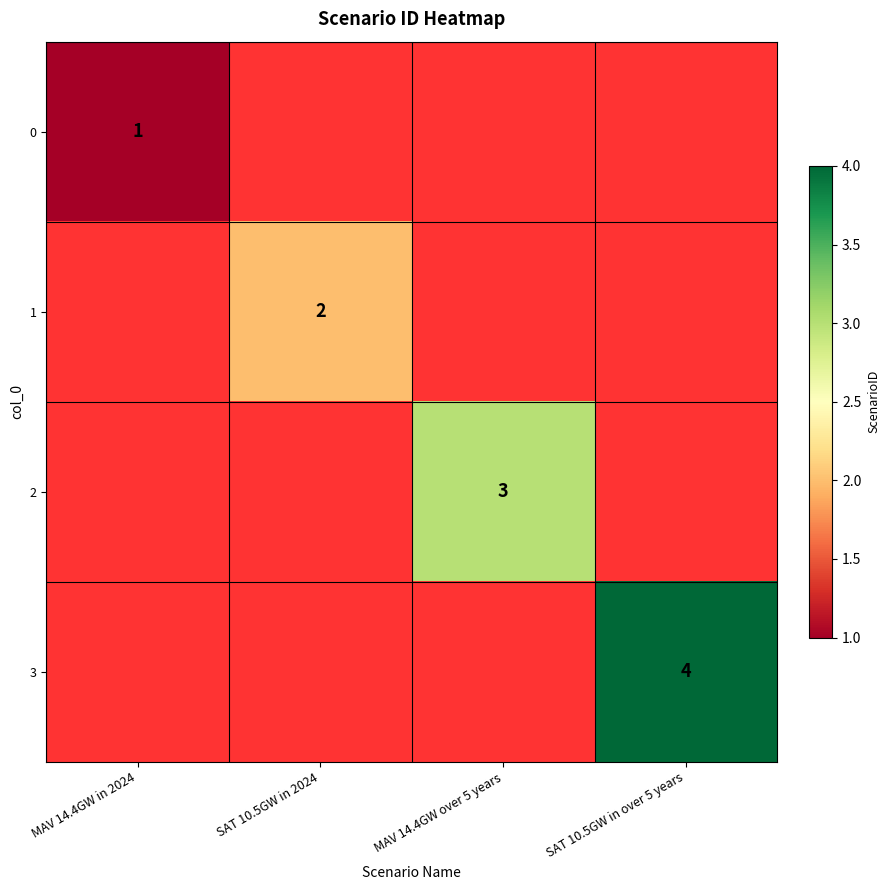

True or false: 1 has a value of 3 at SAT 10.5GW in 2024.

False